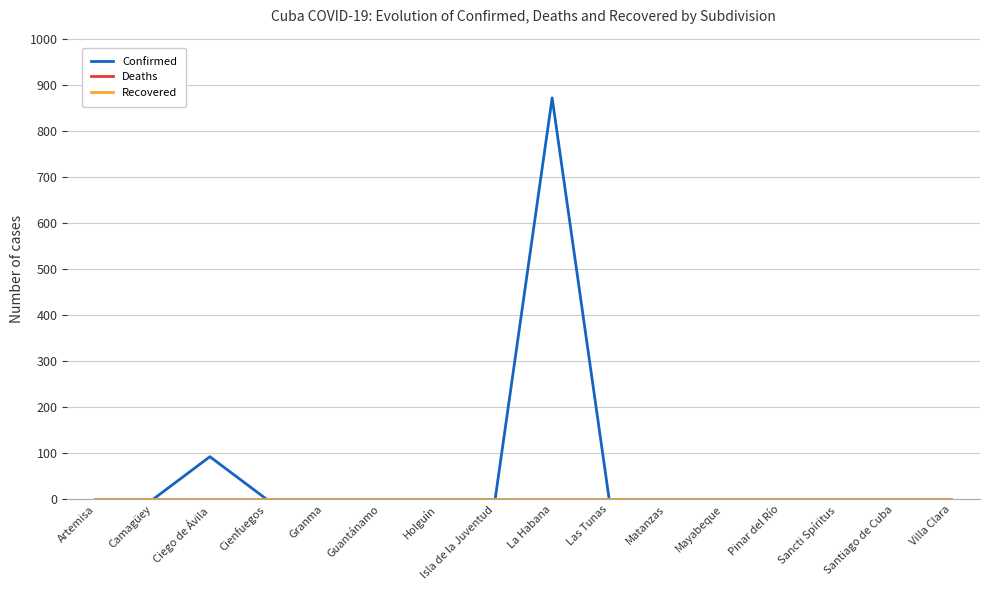

Reading left to right, extract all data points from this chart.

Confirmed: Artemisa=0	Camagüey=0	Ciego de Ávila=93	Cienfuegos=0	Granma=0	Guantánamo=0	Holguín=0	Isla de la Juventud=0	La Habana=873	Las Tunas=0	Matanzas=0	Mayabeque=0	Pinar del Río=0	Sancti Spíritus=0	Santiago de Cuba=0	Villa Clara=0
Deaths: Artemisa=0	Camagüey=0	Ciego de Ávila=0	Cienfuegos=0	Granma=0	Guantánamo=0	Holguín=0	Isla de la Juventud=0	La Habana=0	Las Tunas=0	Matanzas=0	Mayabeque=0	Pinar del Río=0	Sancti Spíritus=0	Santiago de Cuba=0	Villa Clara=0
Recovered: Artemisa=0	Camagüey=0	Ciego de Ávila=0	Cienfuegos=0	Granma=0	Guantánamo=0	Holguín=0	Isla de la Juventud=0	La Habana=0	Las Tunas=0	Matanzas=0	Mayabeque=0	Pinar del Río=0	Sancti Spíritus=0	Santiago de Cuba=0	Villa Clara=0